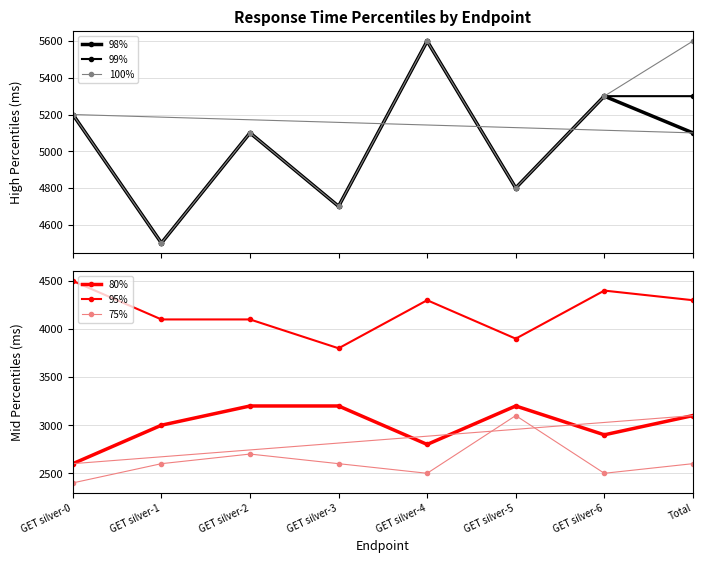

Reading left to right, extract all data points from this chart.

98%: 5200	4500	5100	4700	5600	4800	5300	5100
99%: 5200	4500	5100	4700	5600	4800	5300	5300
100%: 5200	4500	5100	4700	5600	4800	5300	5600
80%: 2600	3000	3200	3200	2800	3200	2900	3100
95%: 4500	4100	4100	3800	4300	3900	4400	4300
75%: 2400	2600	2700	2600	2500	3100	2500	2600